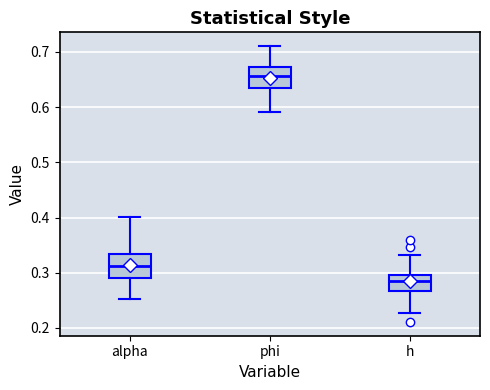

Where does the lower whisker of the box for alpha end on the y-axis? The values are not printed on the chart, so give them approximately, as read against the axis.

0.25